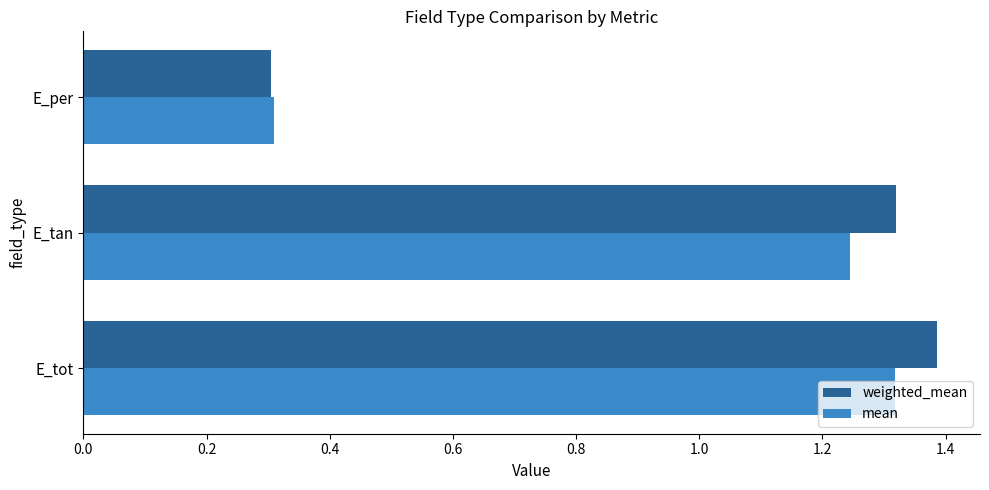

True or false: weighted_mean has a value of 0.3 at E_per.

True